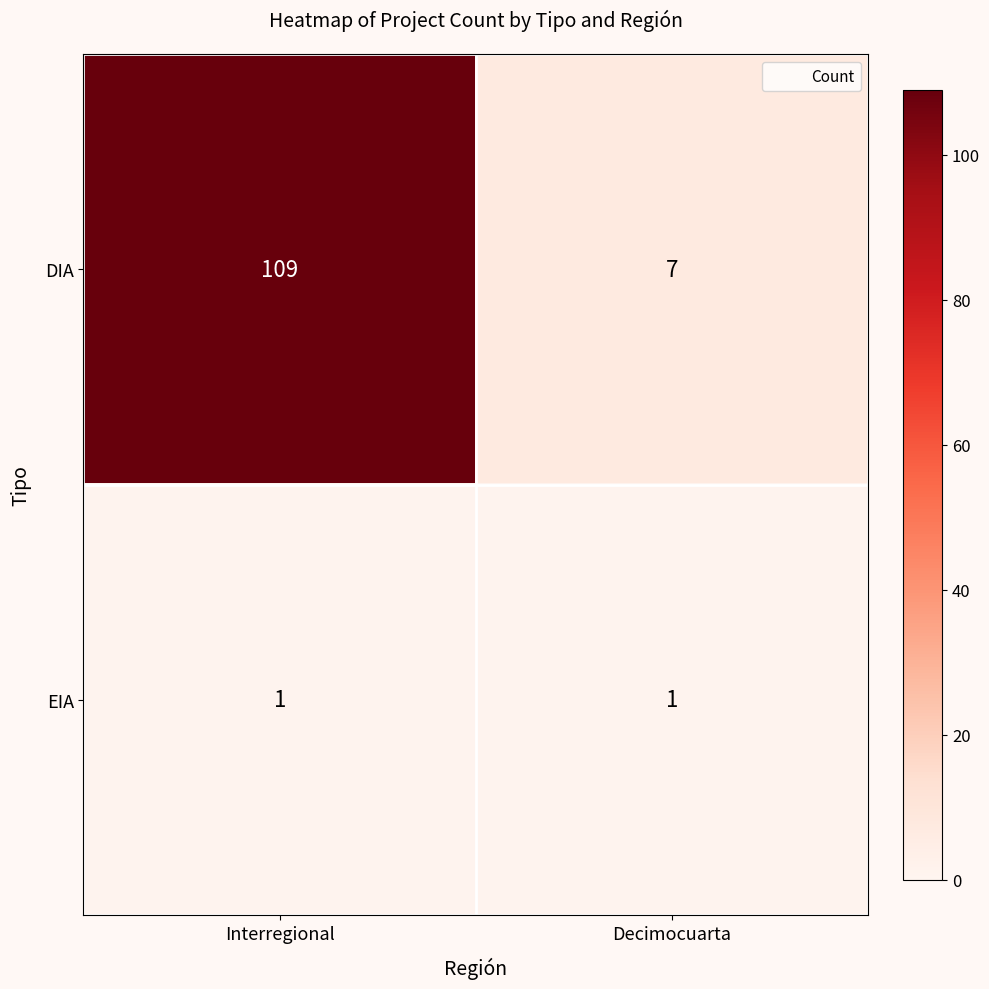

What is the greatest value displayed?

109